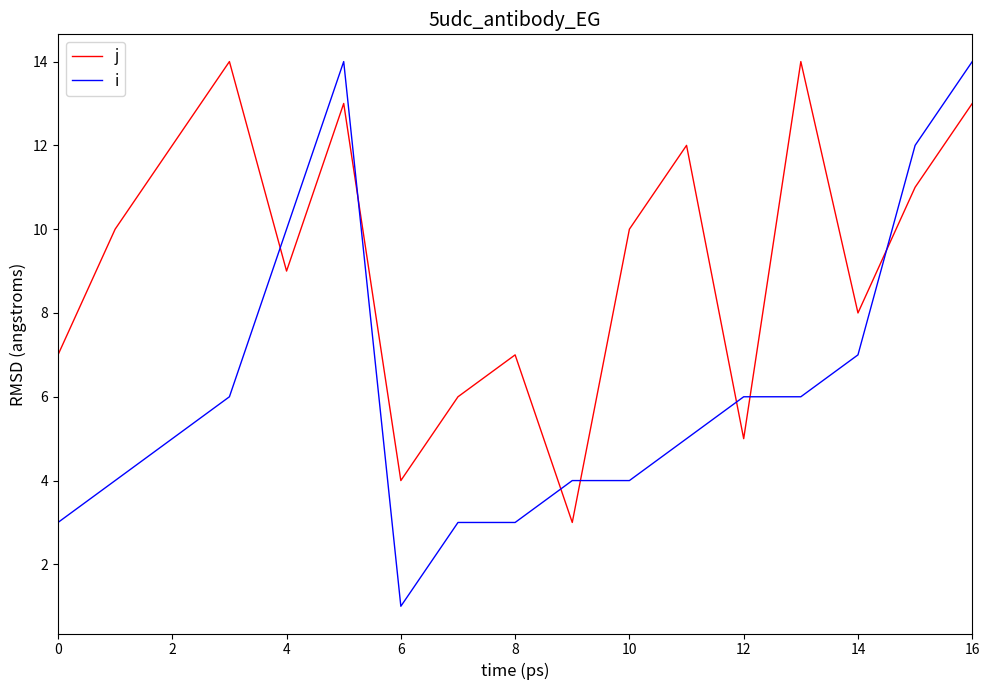

Which series has the largest range (max minus min)?

i